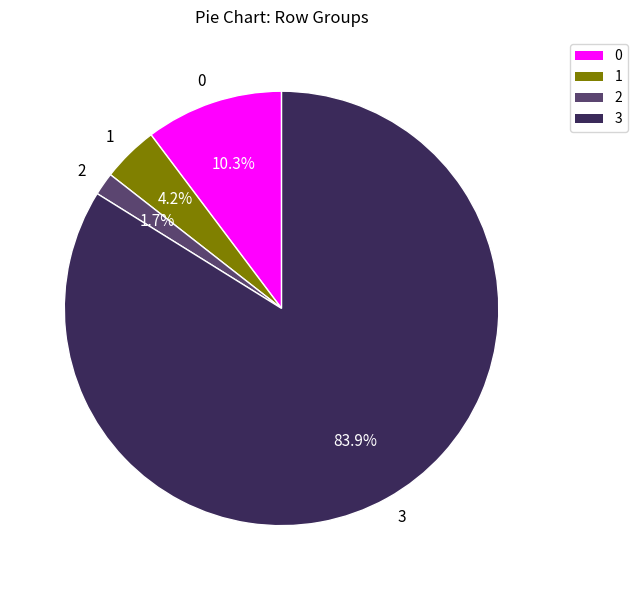

Which has a higher value, 2 or 3?

3